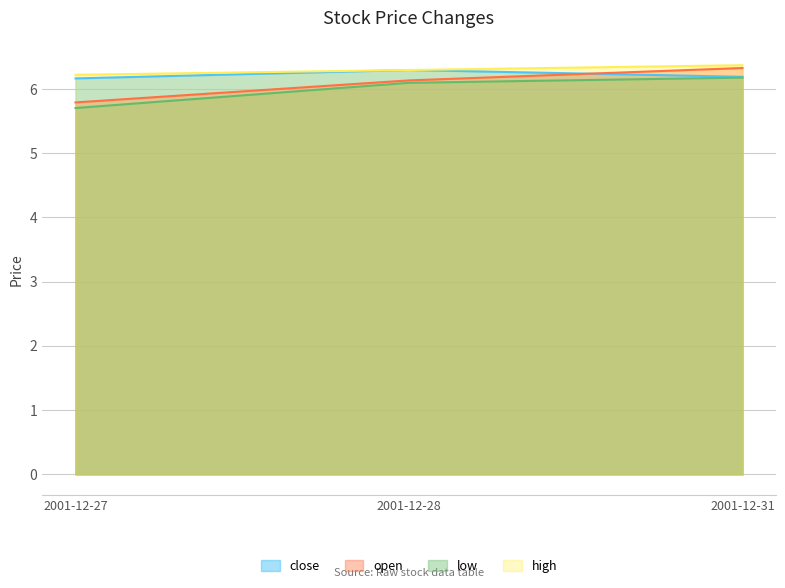

At how many categories does at least one series exceed 6?

3